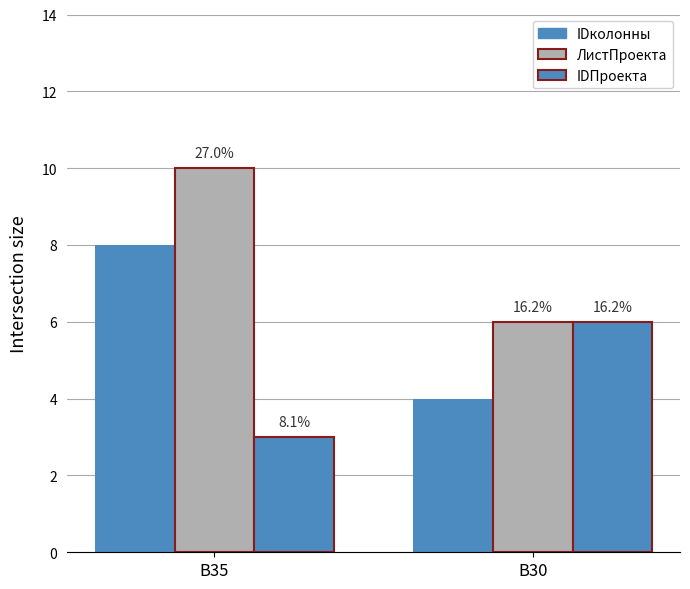

How many groups of bars are there?

2